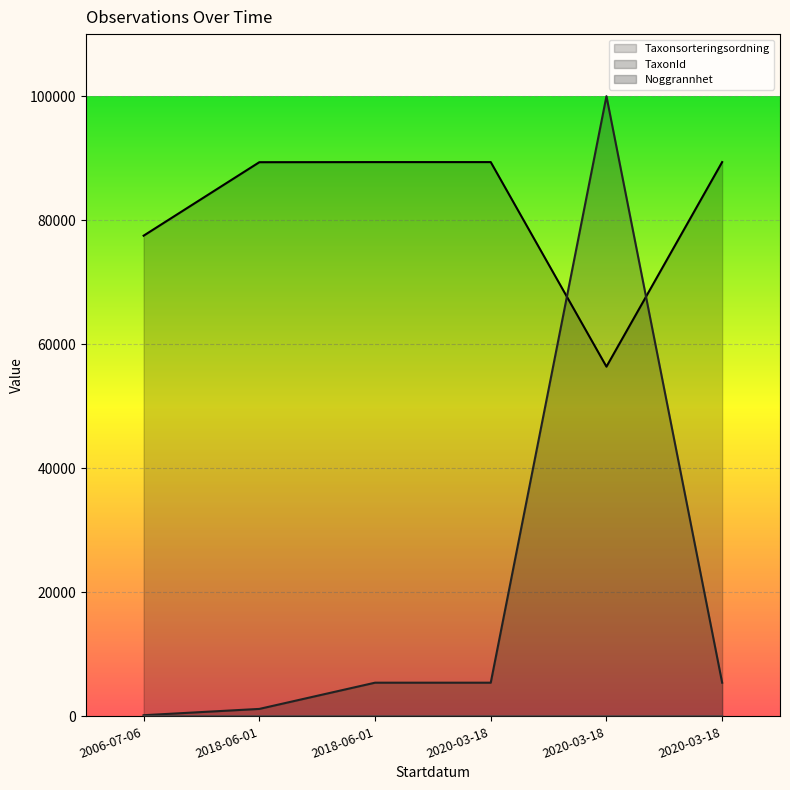

How many lines are shown in the chart?

3